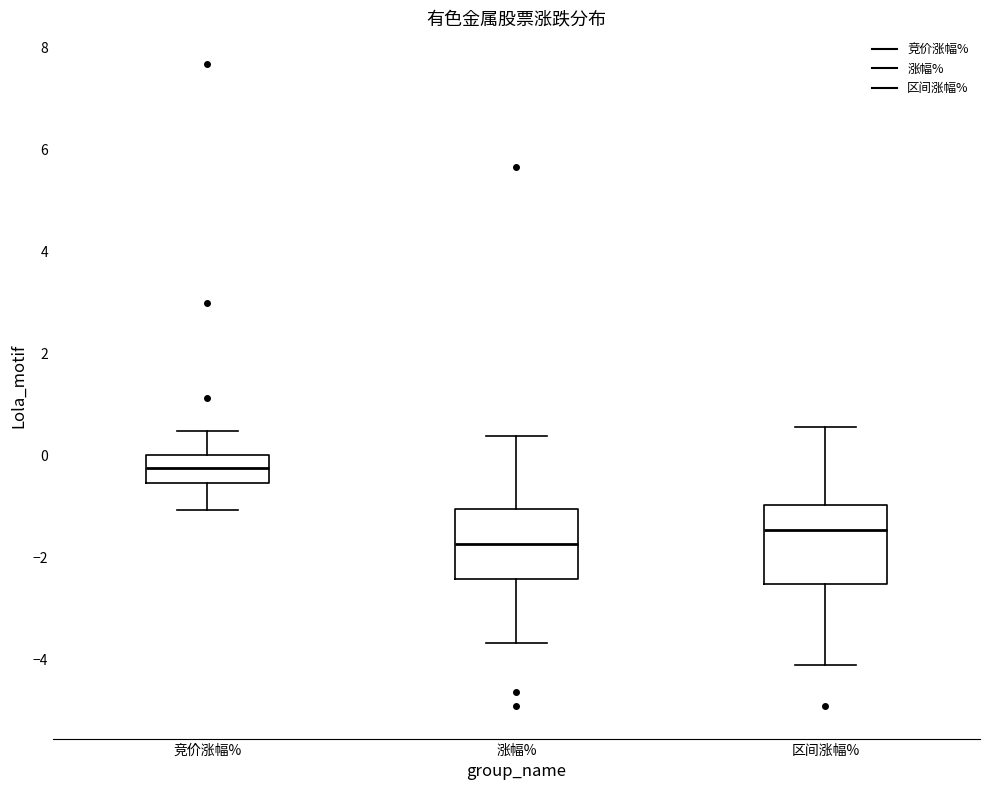

Reading left to right, read every box against the y-axis: the position of its median line, the range the box covers, and the ends of its whiskers. The values are not printed on the chart, so give them approximately, as read against the axis.

竞价涨幅%: median -0.2, box -0.6 to 0.0, whiskers -1.0 to 0.4
涨幅%: median -1.8, box -2.4 to -1.0, whiskers -3.6 to 0.4
区间涨幅%: median -1.4, box -2.6 to -1.0, whiskers -4.2 to 0.6